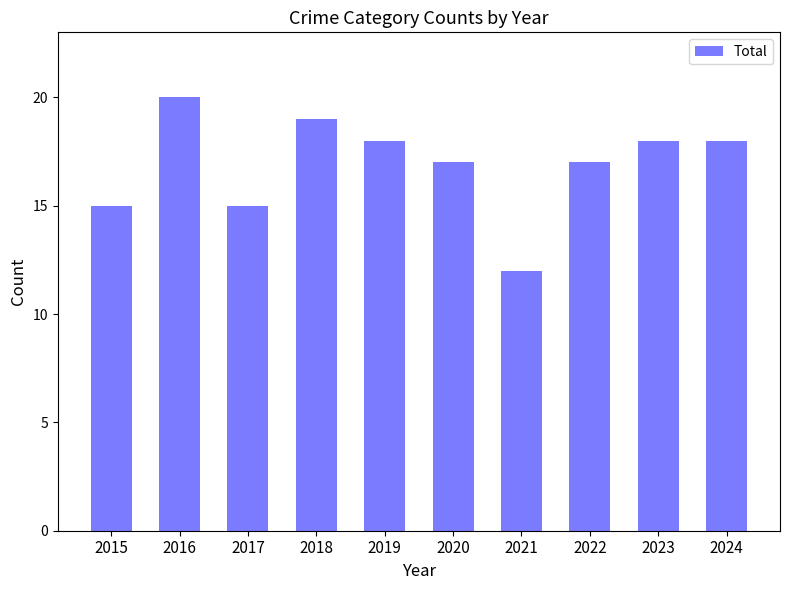

What is the difference between the second highest and minimum values?

7